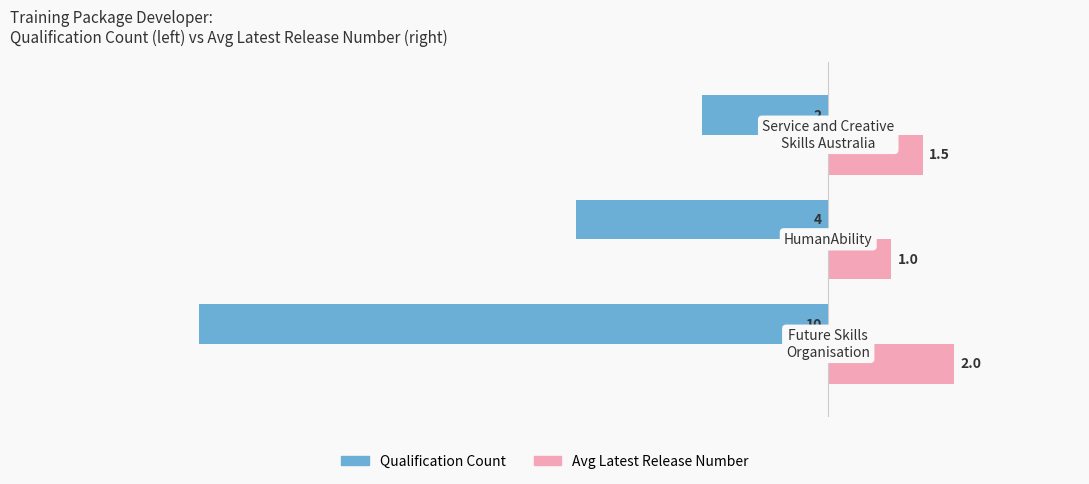

Which series has the largest total across all categories?

Avg Latest Release Number